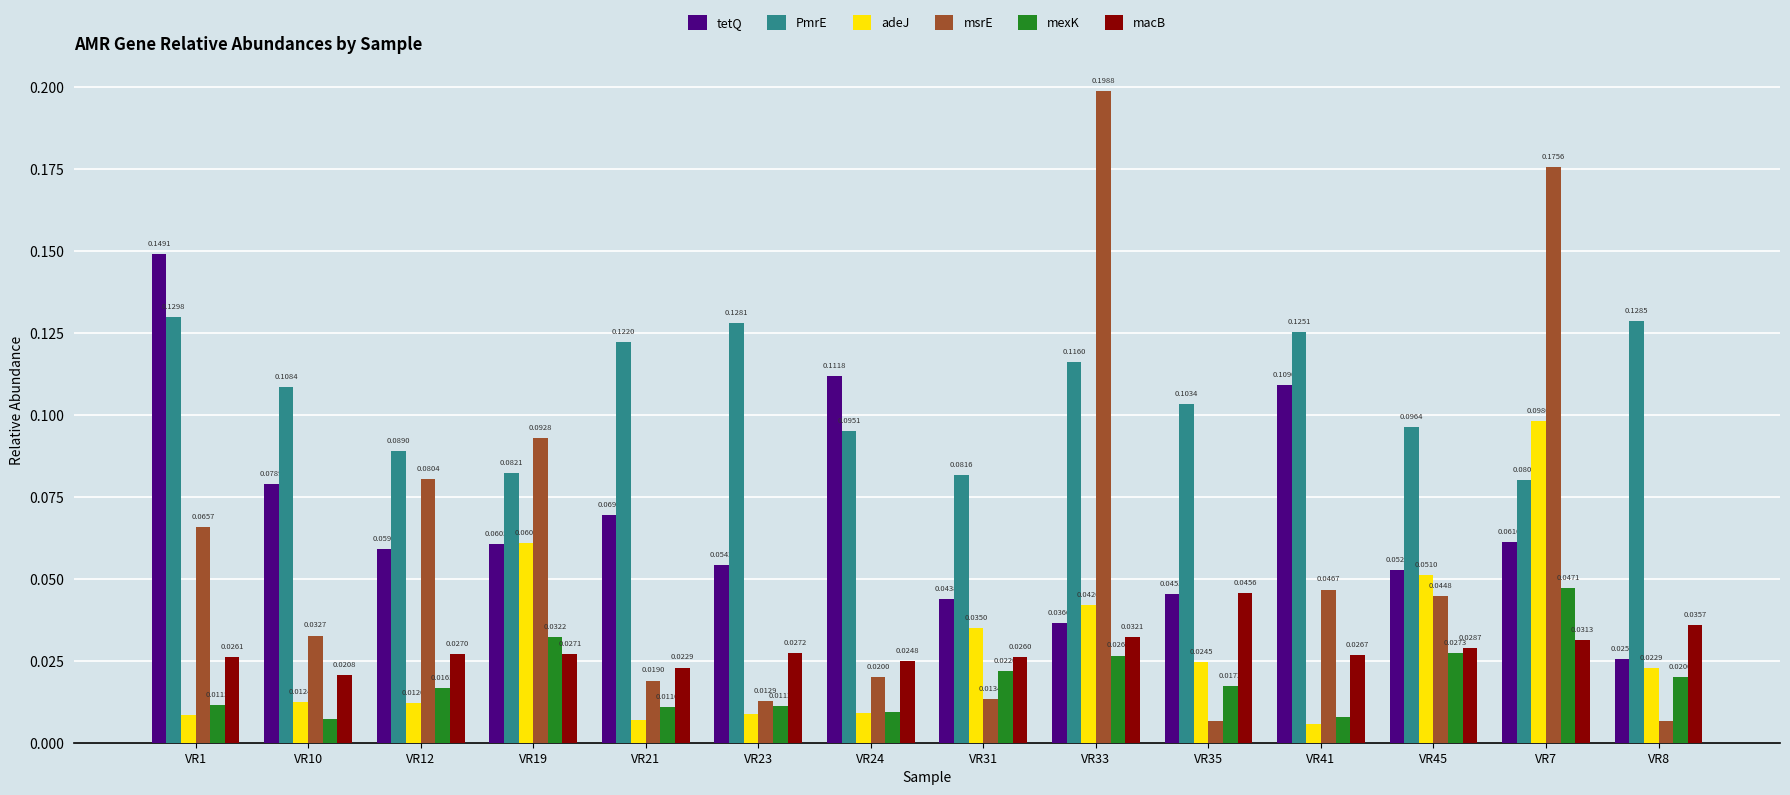

Does the chart contain any negative values?

No